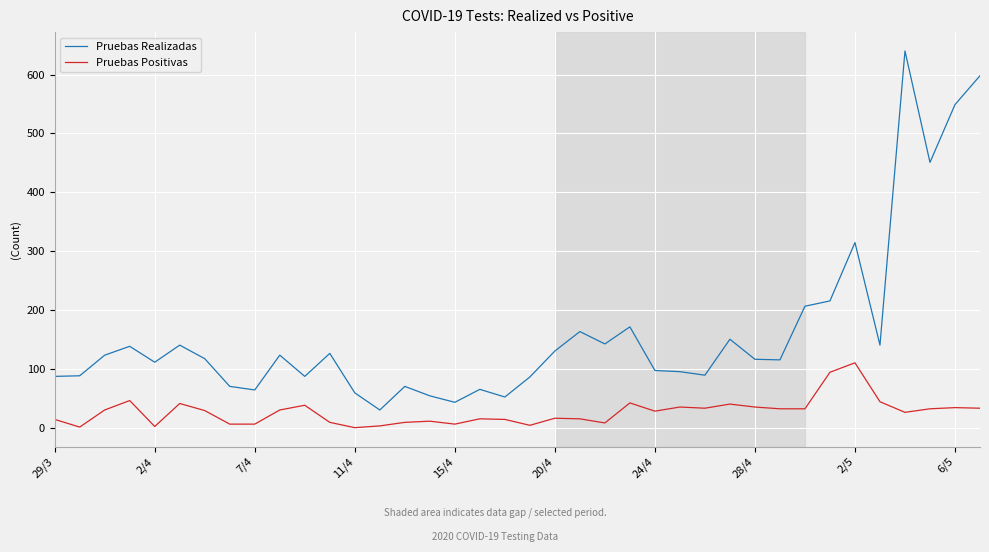

In Pruebas Realizadas, how many points are higher than both neighbors (excluding endpoints)?

11